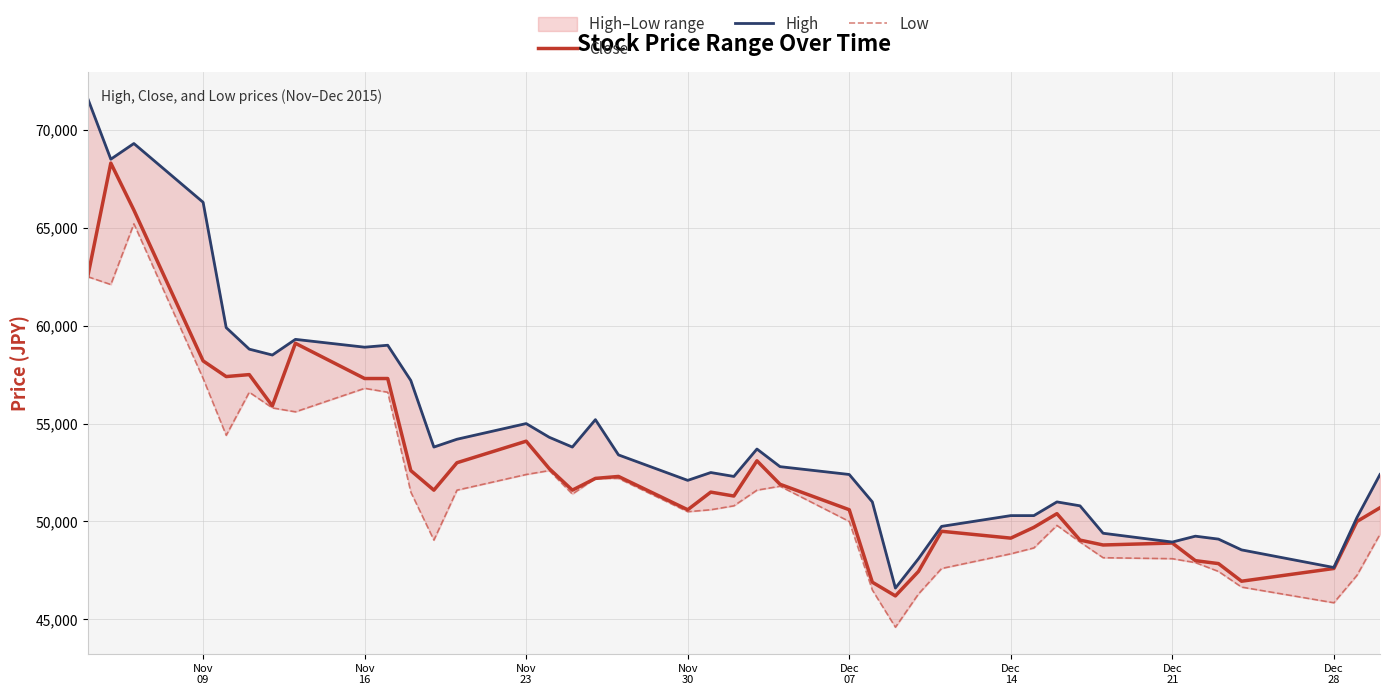

True or false: High and Close intersect in this chart.

False